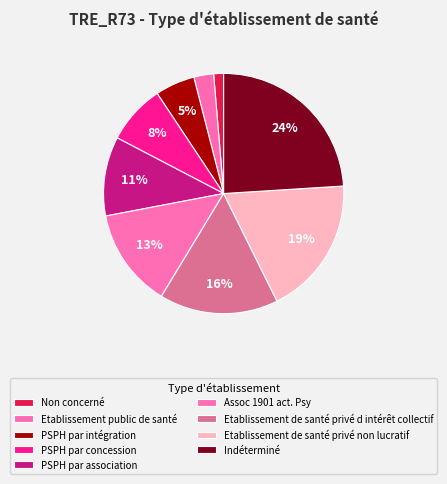

What portion of the pie excludes Etablissement public de santé?

97.3%